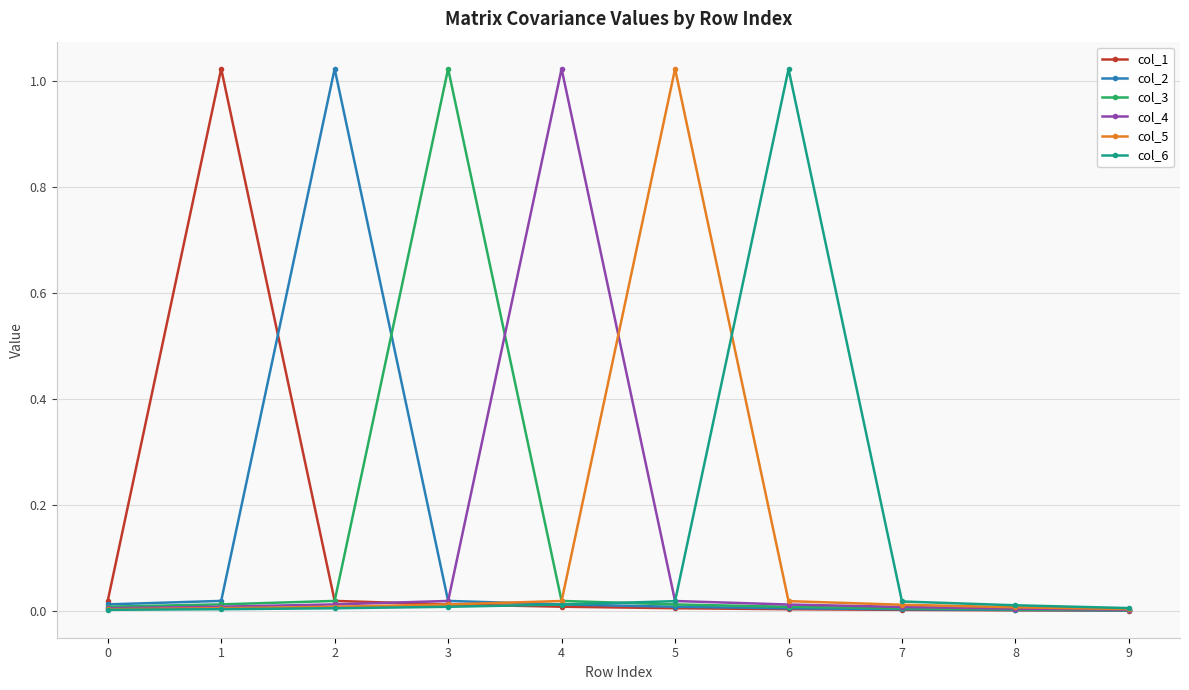

The col_2 series shows 0.0 at 6. True or false?

True